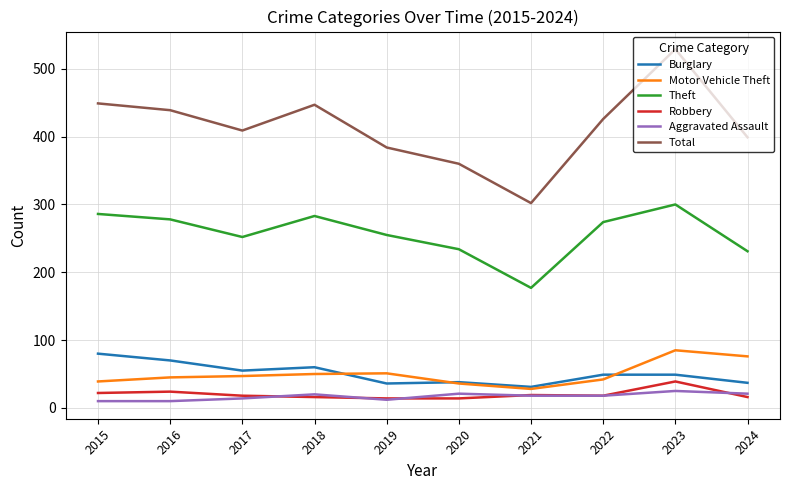

Is it true that Total equals 384 at 2019?

True